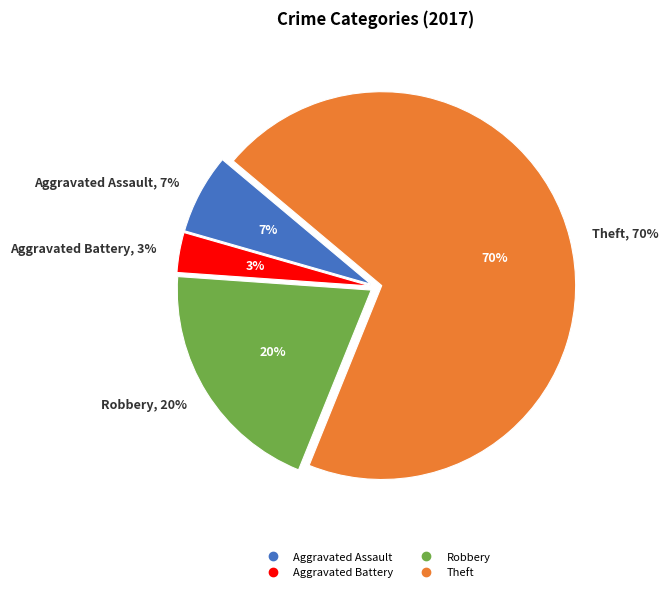

Which category has the smallest portion of the pie?

Aggravated Battery